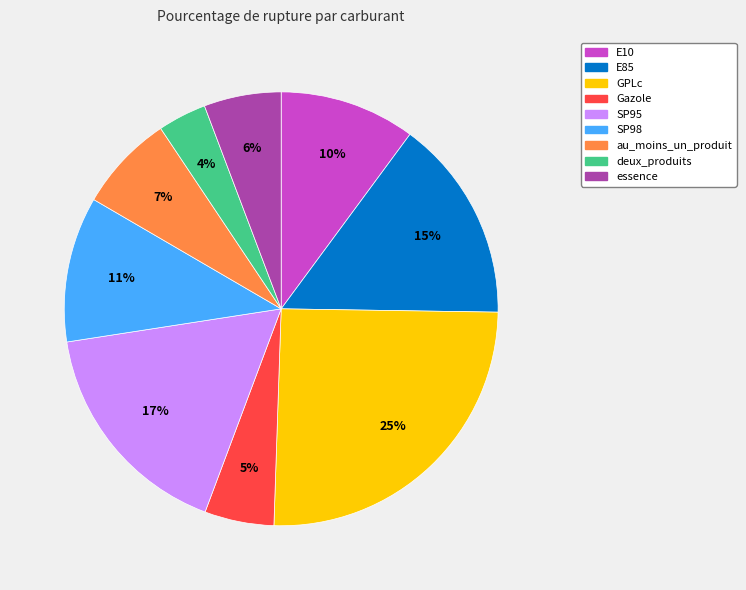

Is there a majority slice in this chart?

No